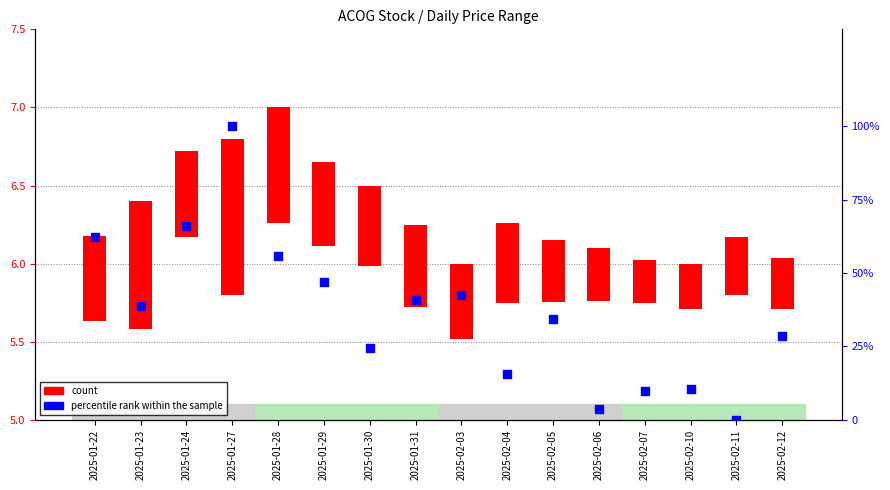

Which series has the largest Y range (max minus min)?

percentile rank within the sample